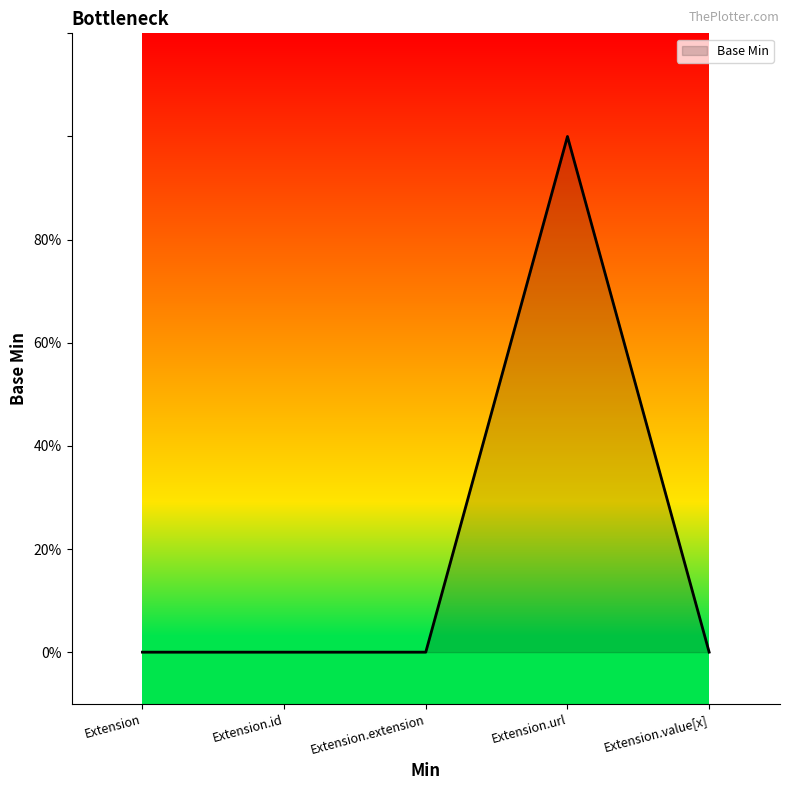

Is this an area chart (filled region under the line)?

Yes